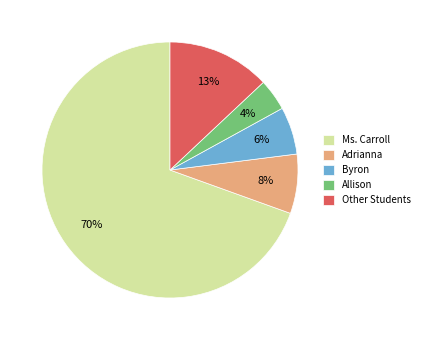

Between Byron and Allison, which is larger?

Byron